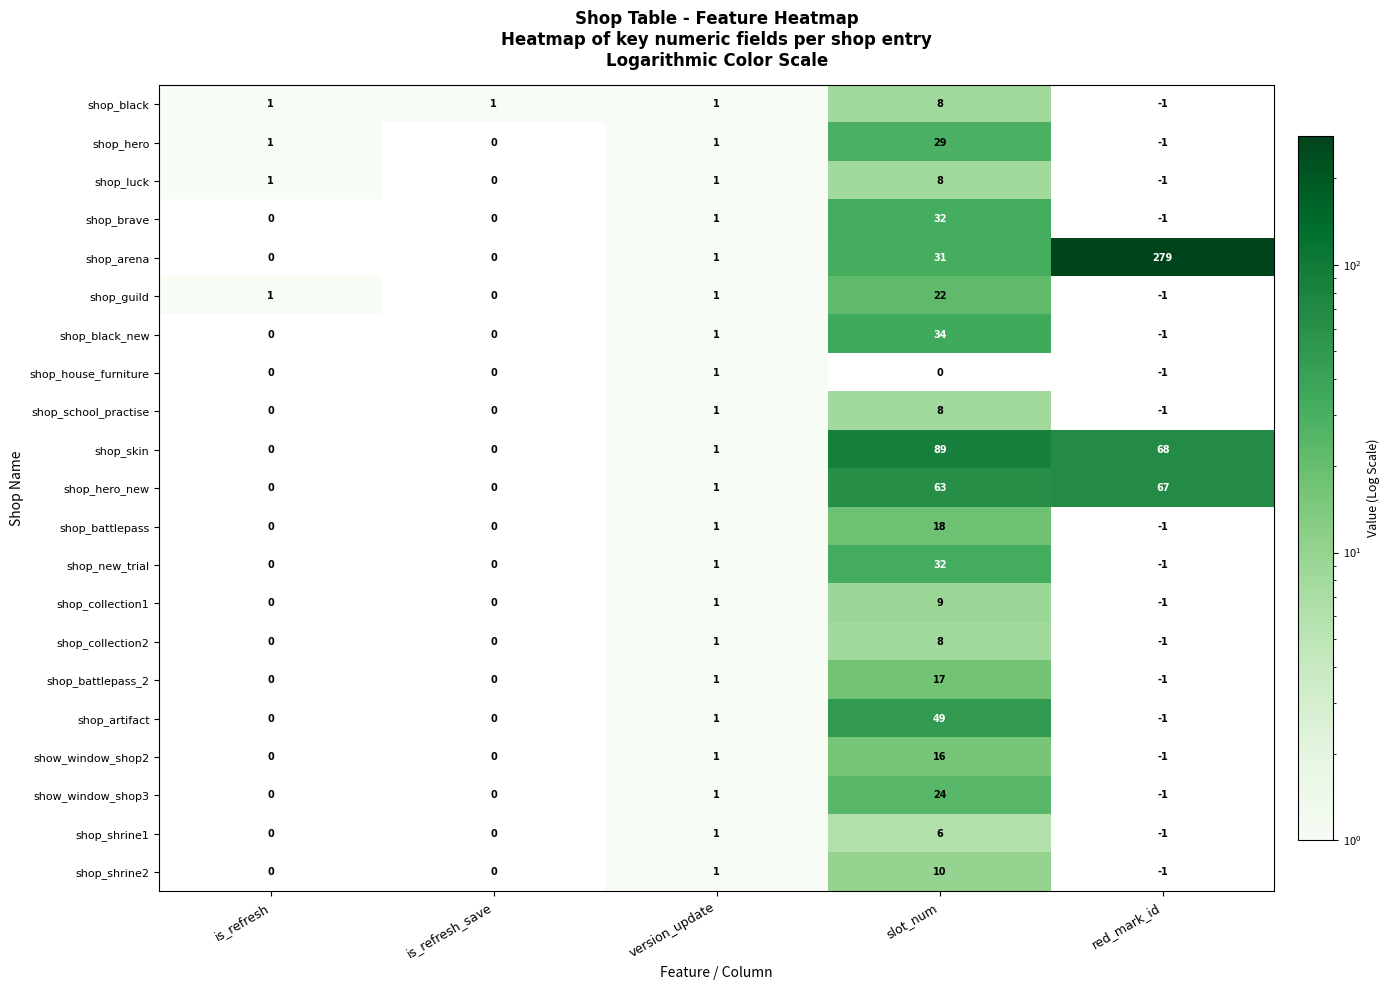

At which category is the sum across all series the highest?

slot_num